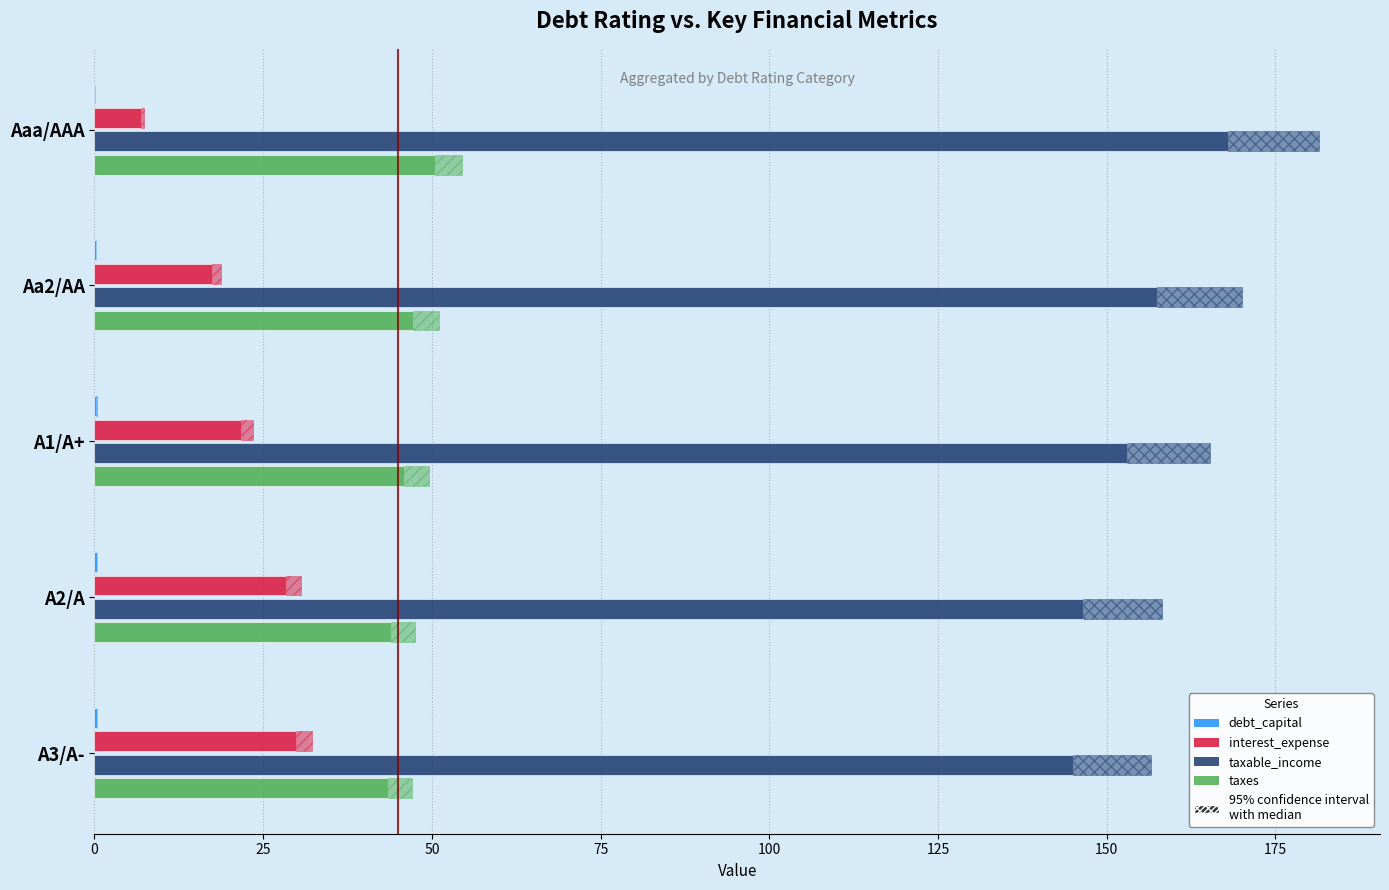

Does the chart contain stacked bars?

No